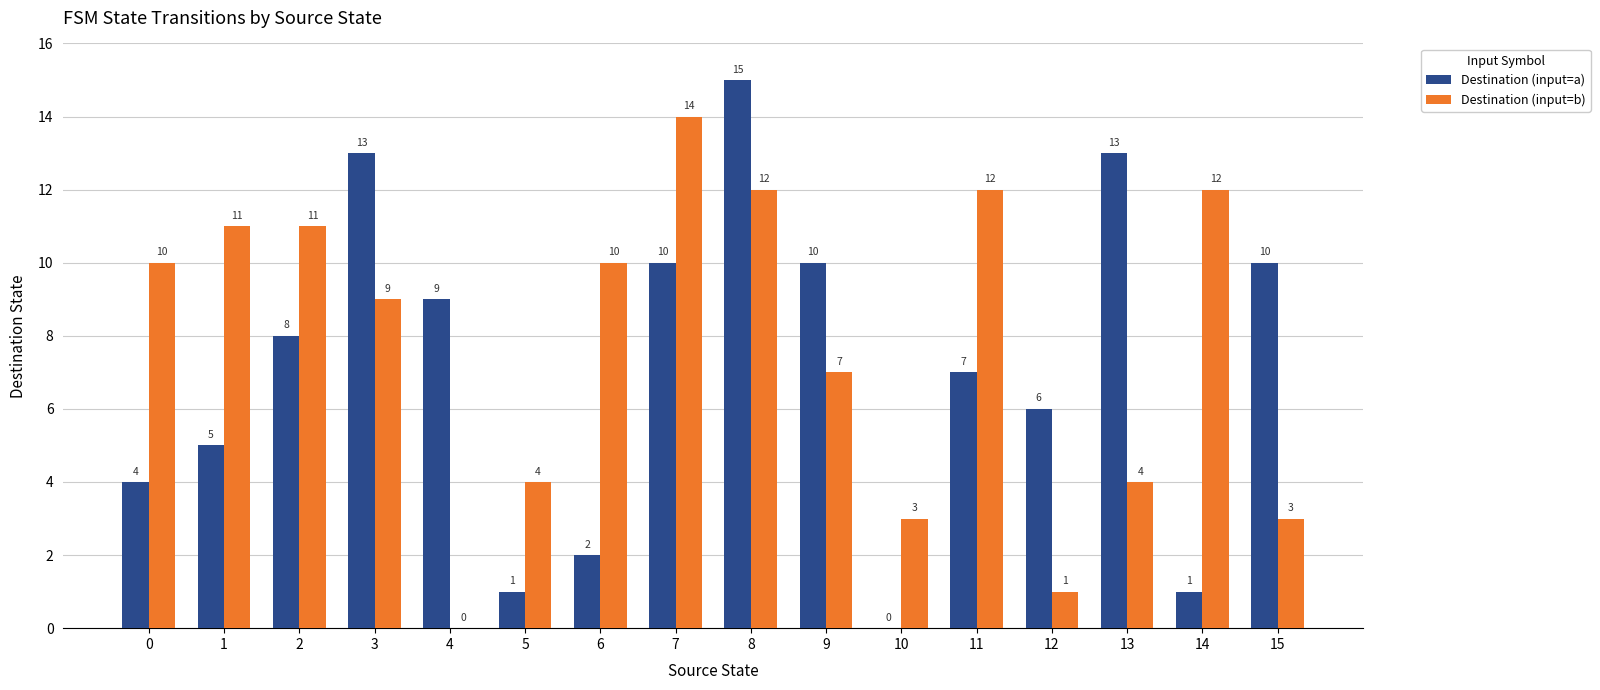

The value of Destination (input=a) at 5 is 1. True or false?

True